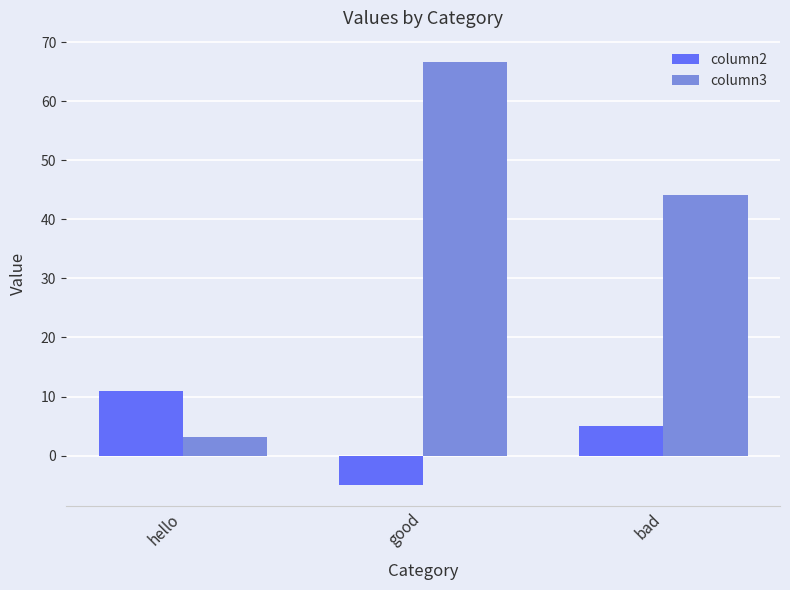

Are the bars grouped side by side (vs. stacked)?

Yes